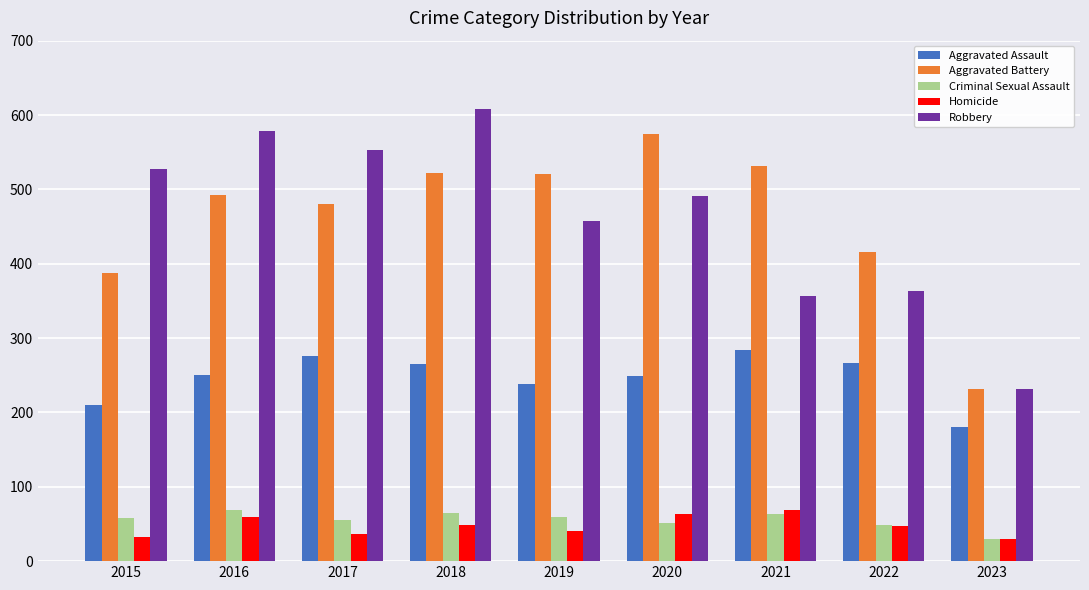

Which category has the lowest value in the Criminal Sexual Assault series?

2023